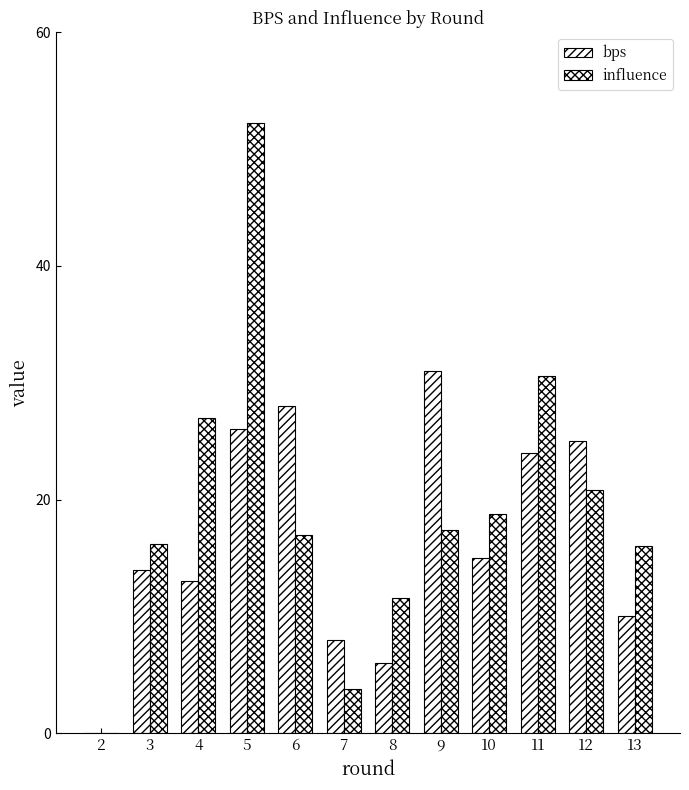

List the series in order of their overall mean, highest first.

influence, bps